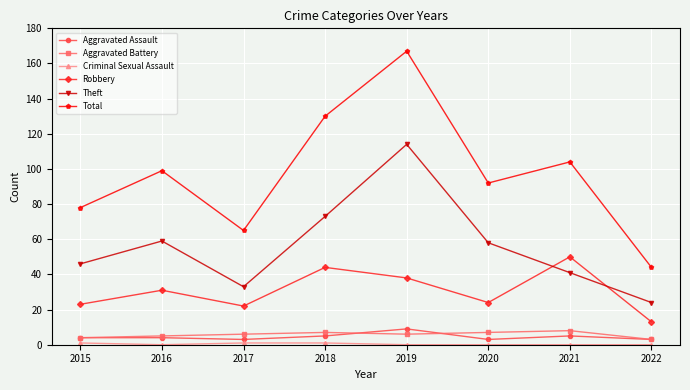

Which category has the highest value across all series?

2019